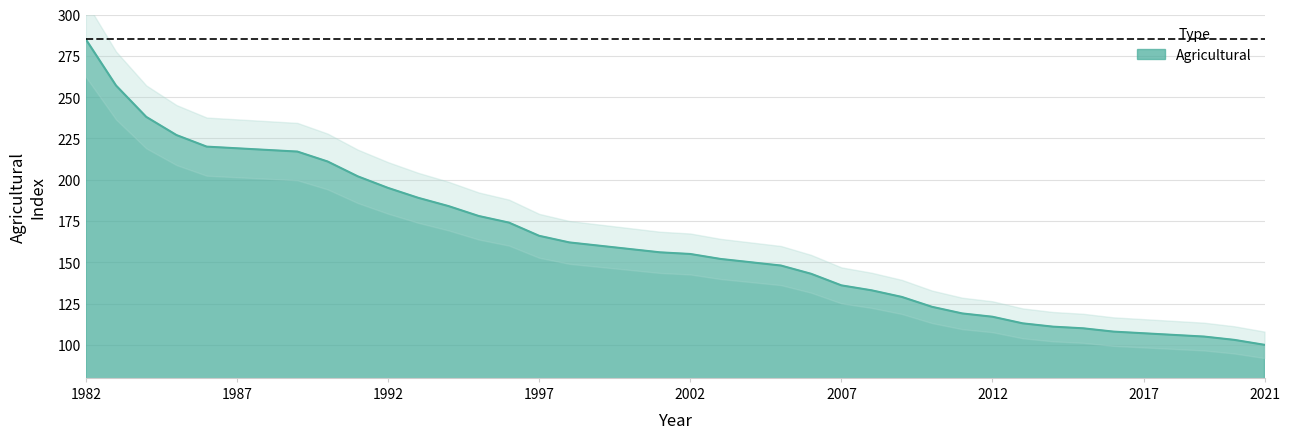

Approximately how many times larger is the value at 1987 compared to 2014?

2.0